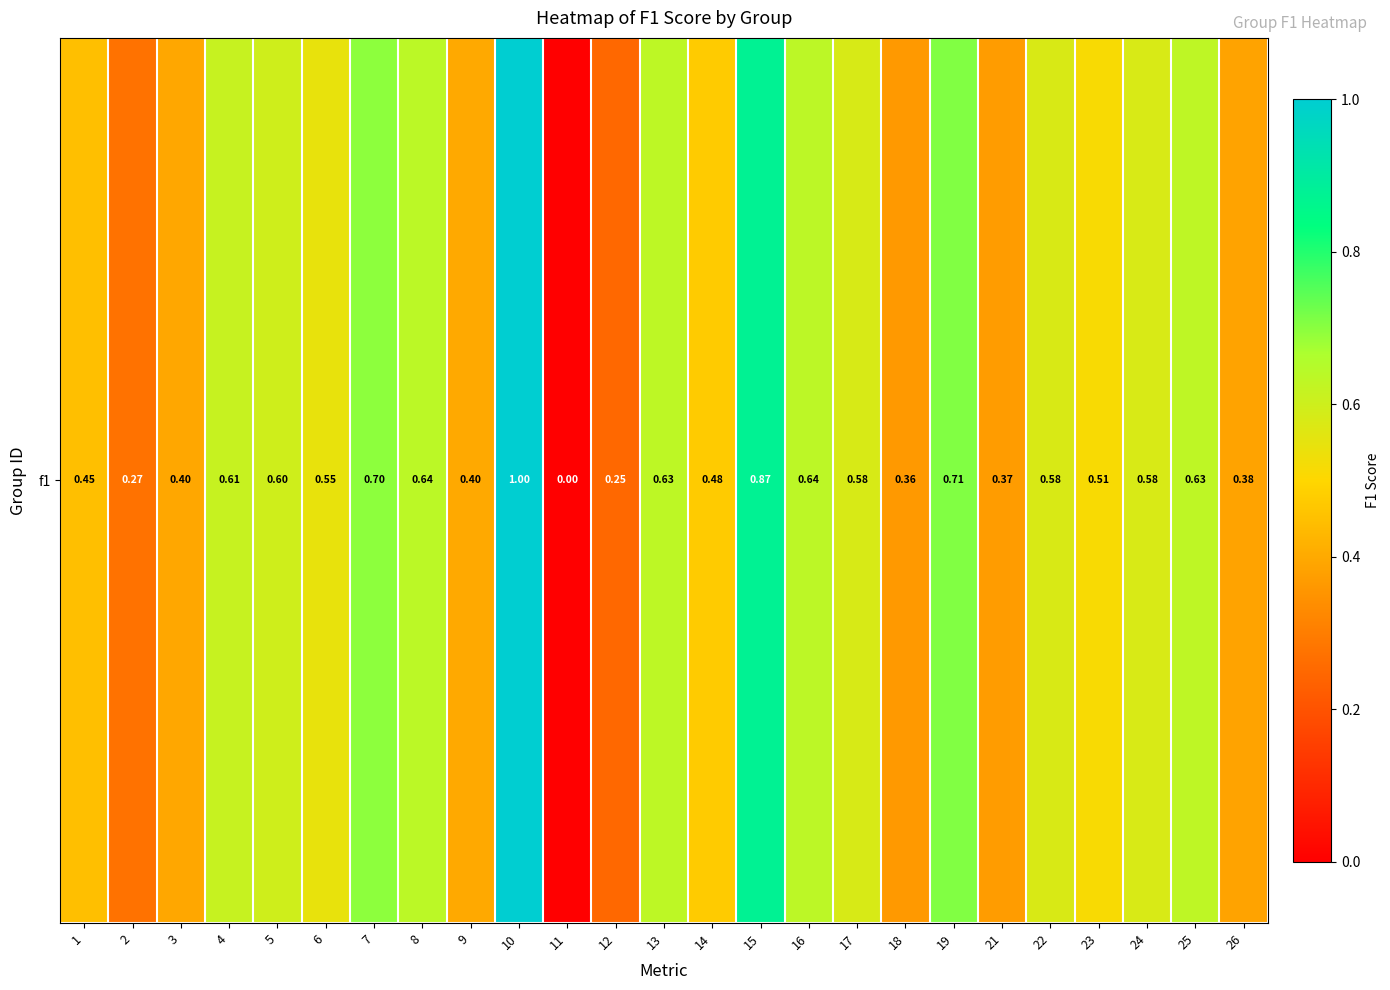

Reading right to left, transcribe all the data shown in this chart.

0.4	0.6	0.6	0.5	0.6	0.4	0.7	0.4	0.6	0.6	0.9	0.5	0.6	0.2	0.0	1.0	0.4	0.6	0.7	0.5	0.6	0.6	0.4	0.3	0.4